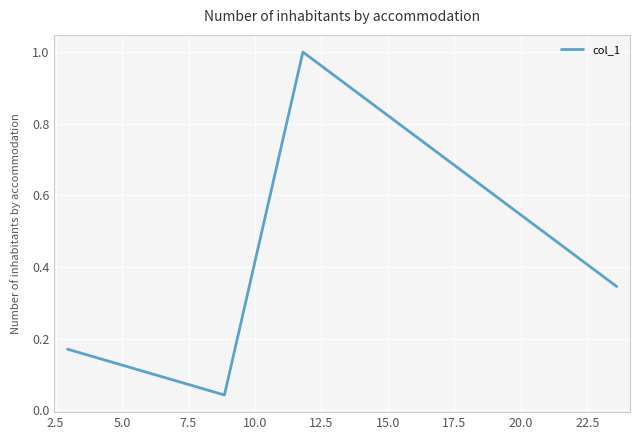

How many interior local valleys (lower than both neighbors) does the data have?

1